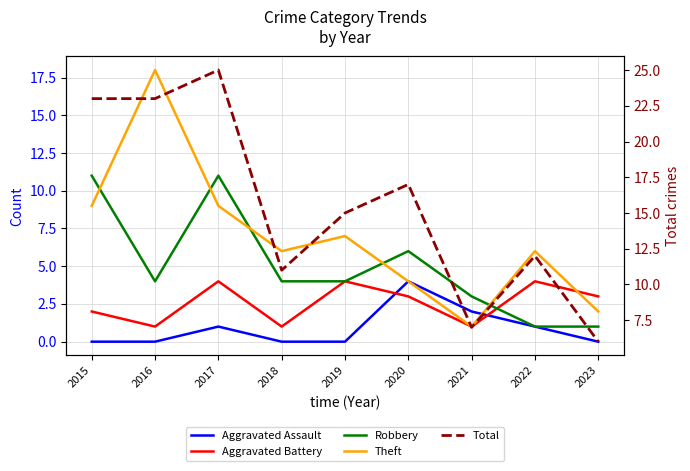

What is the difference between the highest and lowest values at 2016?

23